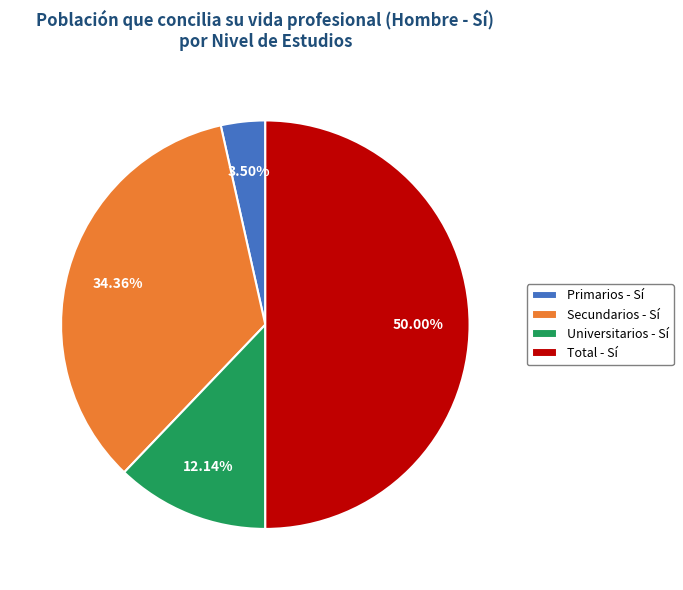

Which category has the biggest portion of the pie?

Total